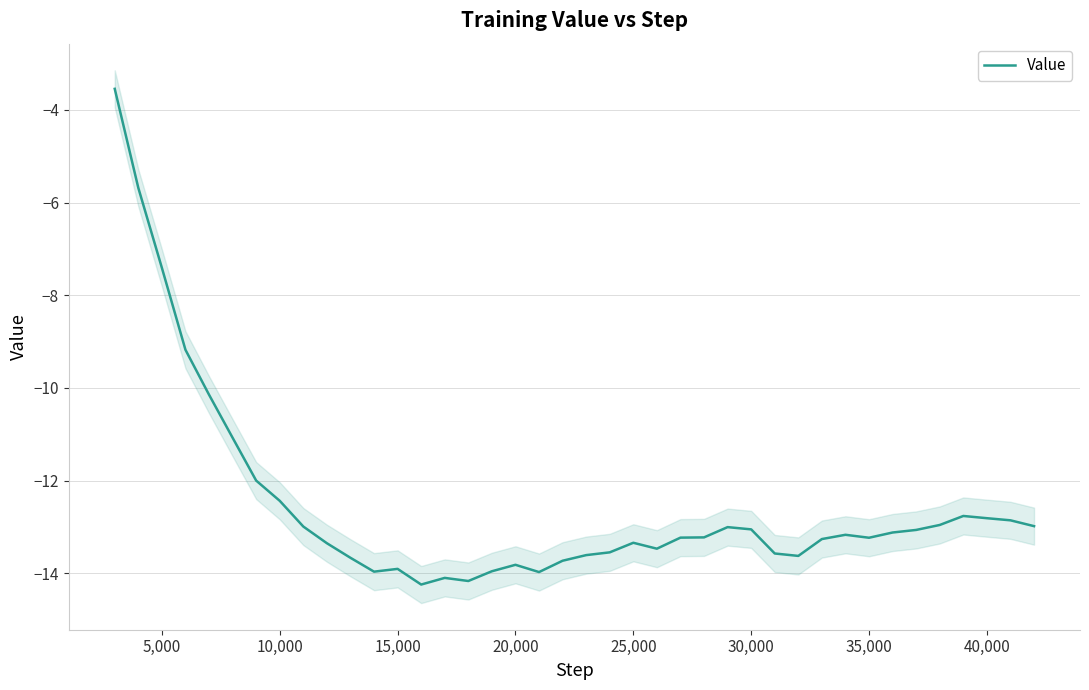

What is the greatest value displayed?

-3.5